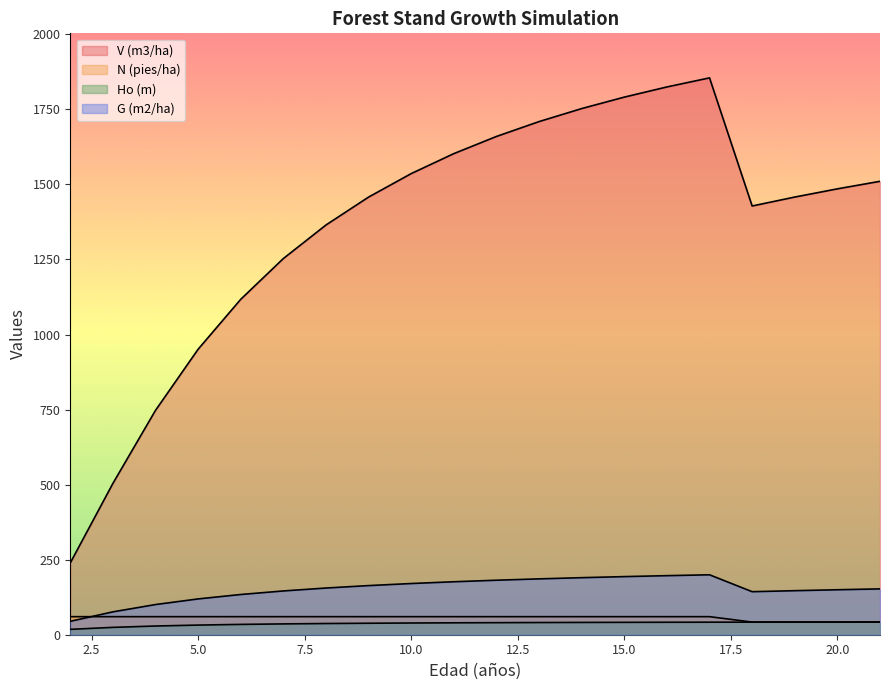

What is the spread (max minus min) of values at 6?

1083.0